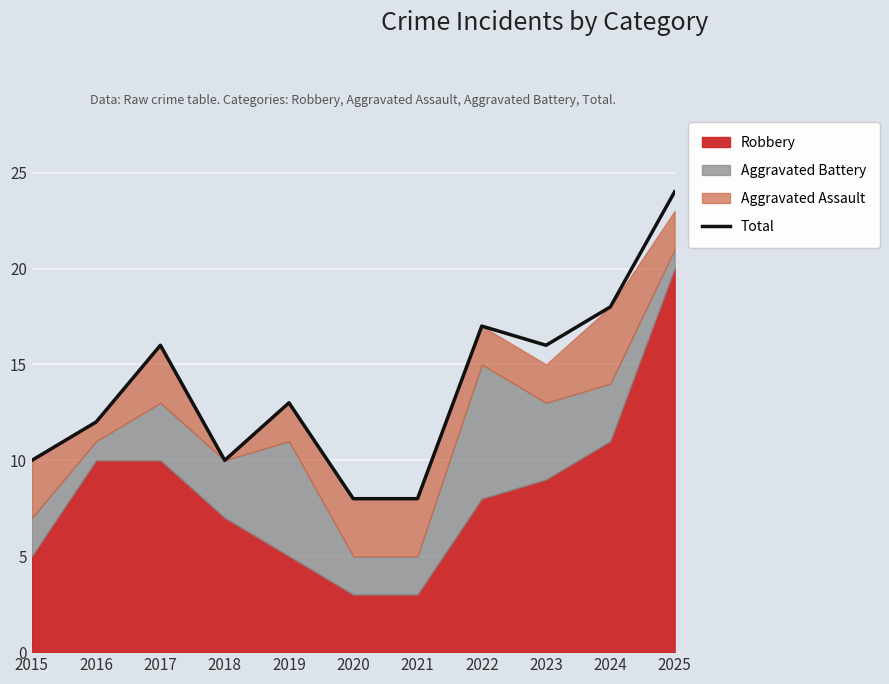

List the labels in order of value, largest first.

2025, 2024, 2022, 2017, 2023, 2019, 2016, 2015, 2018, 2020, 2021